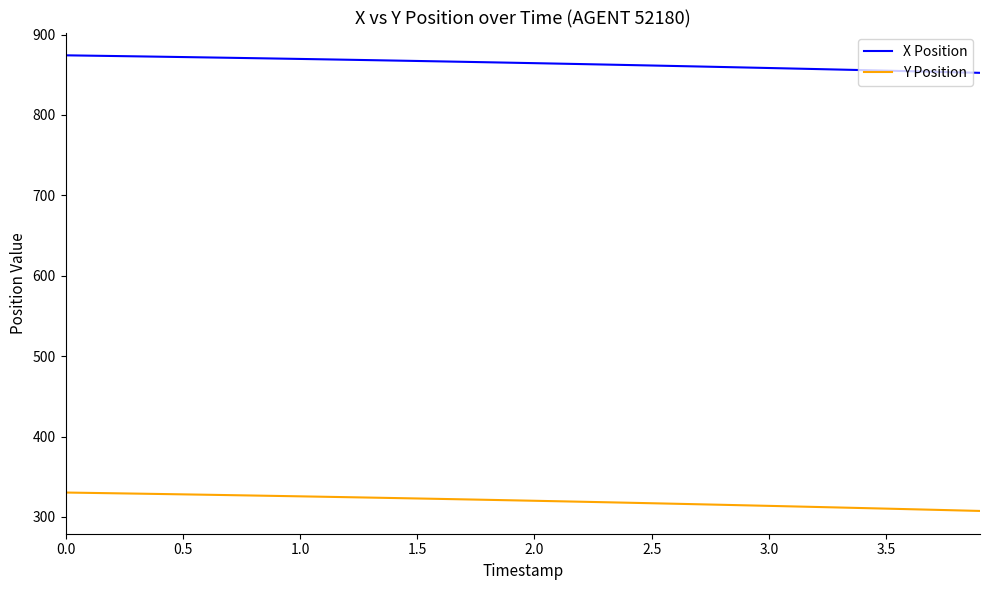

True or false: Y Position and X Position cross at least once.

False